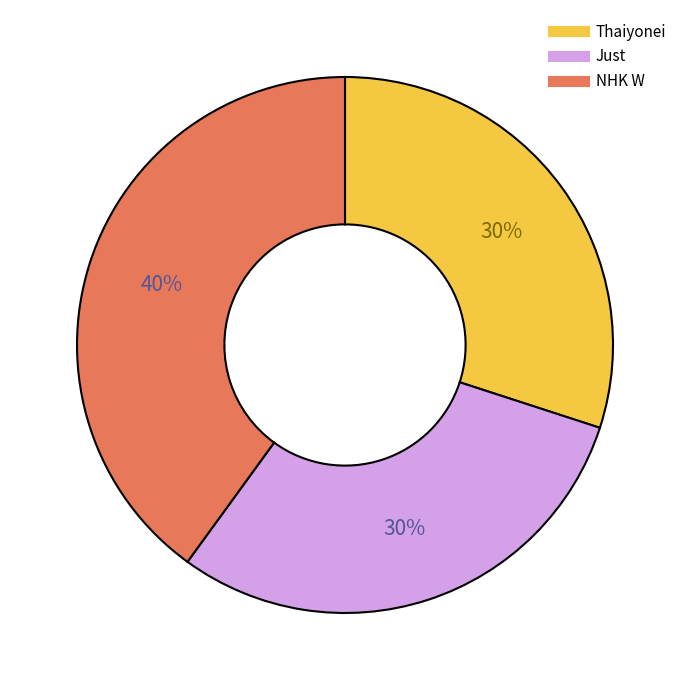

To the nearest percent, what is the difference between the largest and smallest slice percentages?

10%